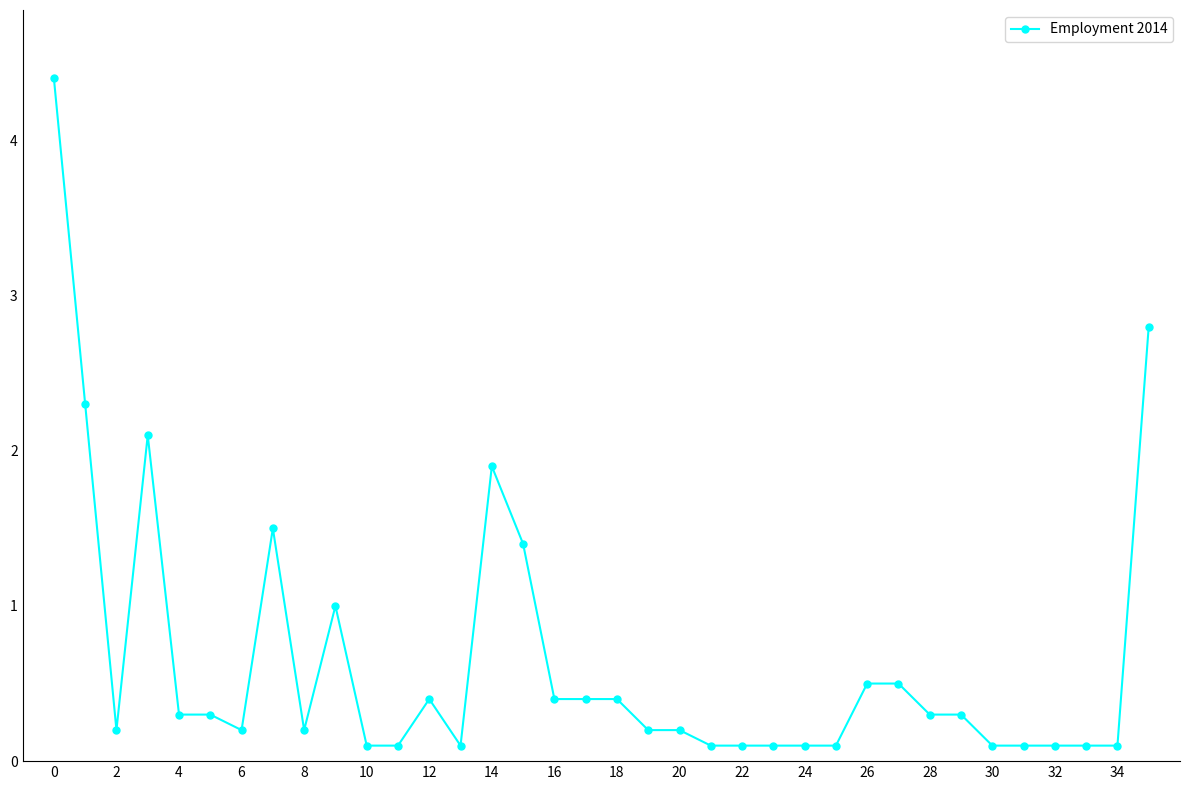

What is the value of the 5th point from the left?

0.3